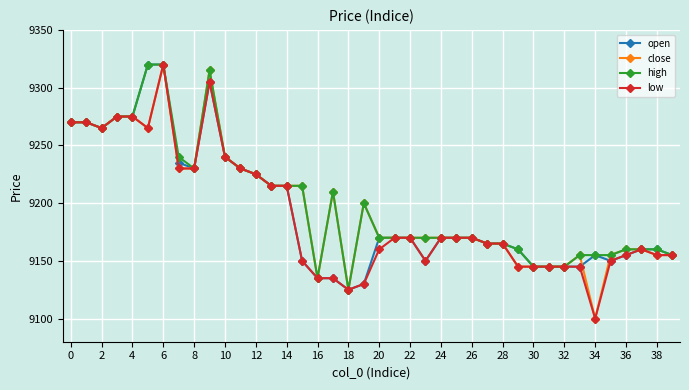

At how many categories does at least one series exceed 9260?

8